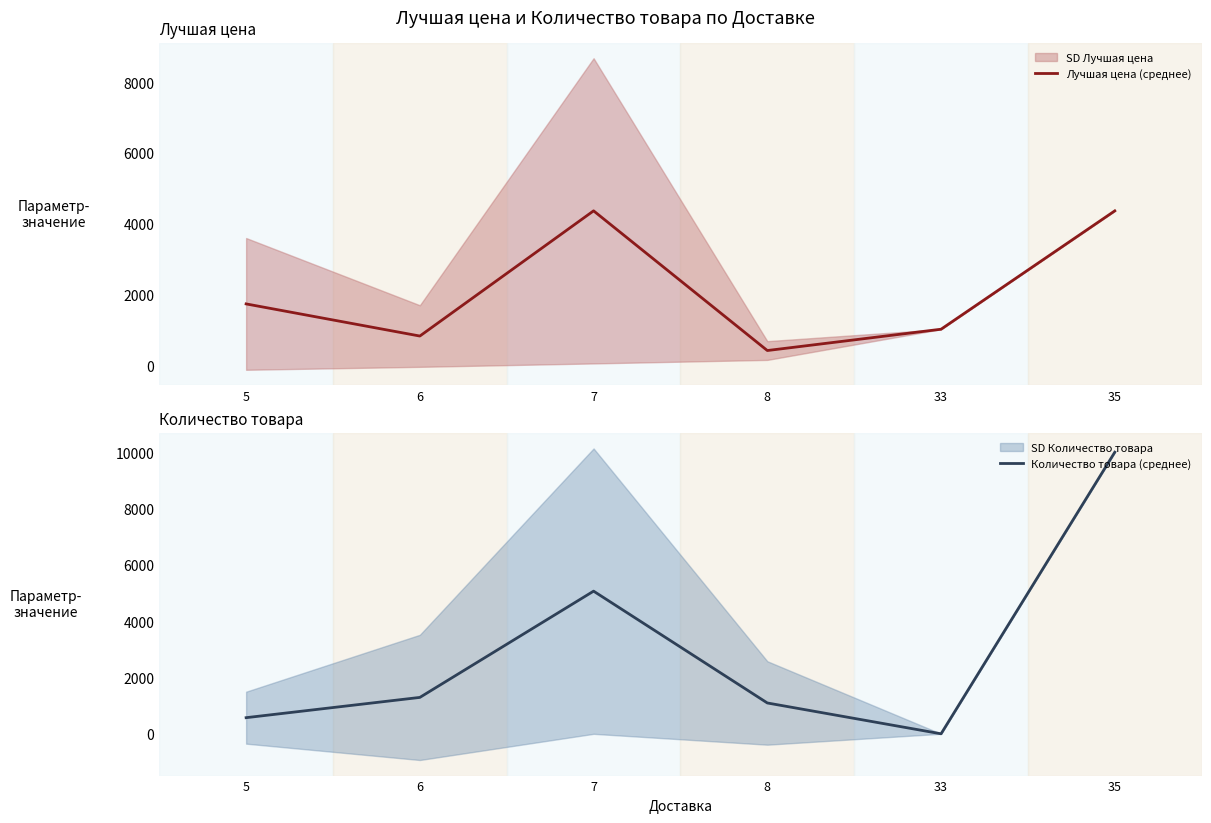

At how many categories does at least one series exceed 4665?

2